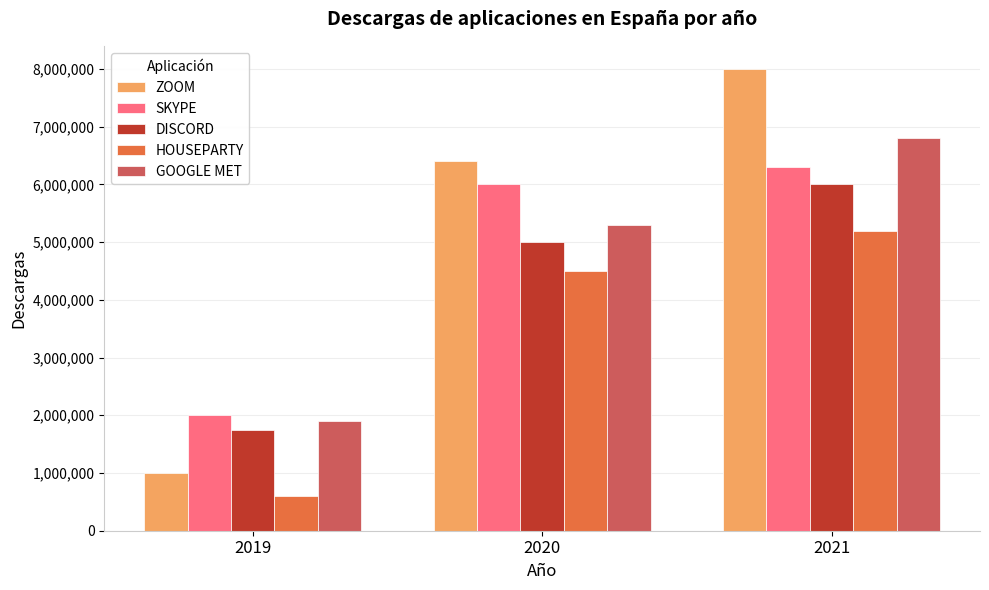

What value does the GOOGLE MET series have at 2020, to the nearest 50?

5300000